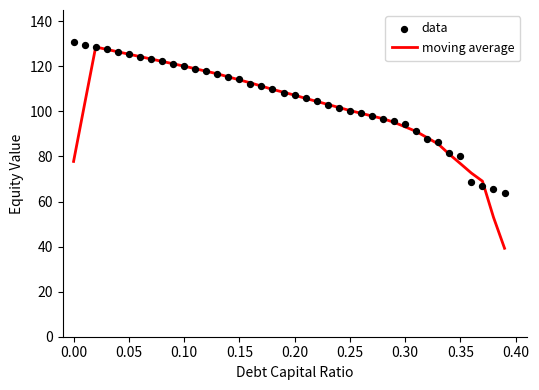

Which series has the widest spread of Y values?

moving average